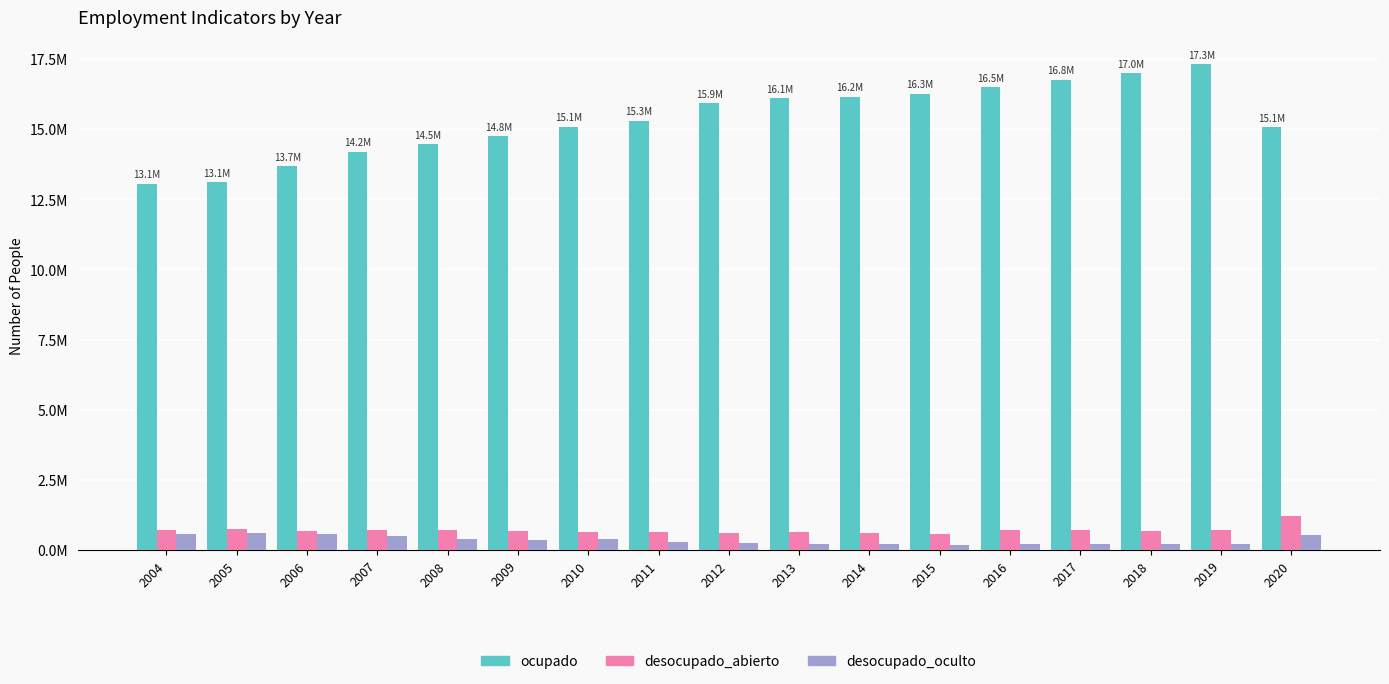

What is the highest value of the ocupado series?

17317575.8